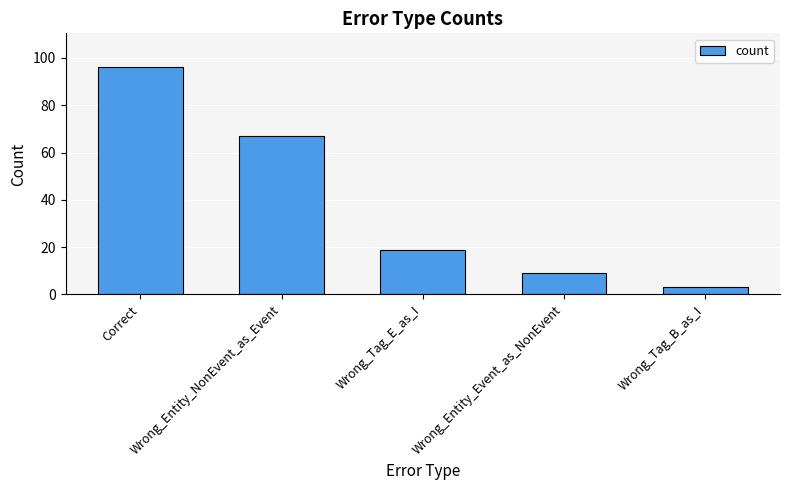

What position from the right is Wrong_Entity_Event_as_NonEvent?

2